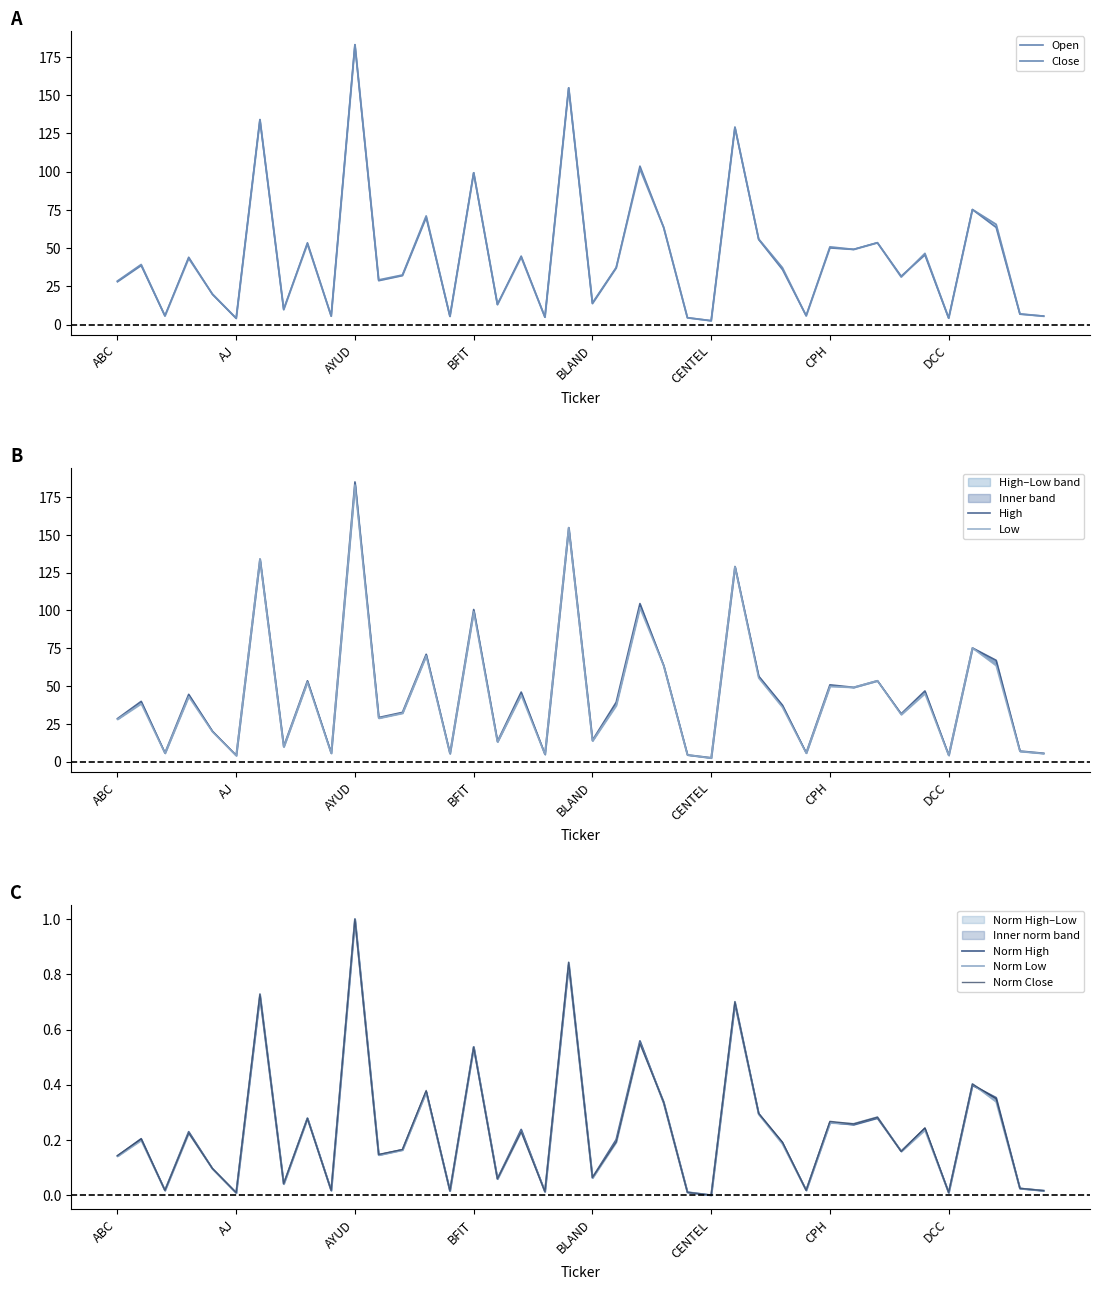

True or false: Open has a value of 48.4 at ABC.

False